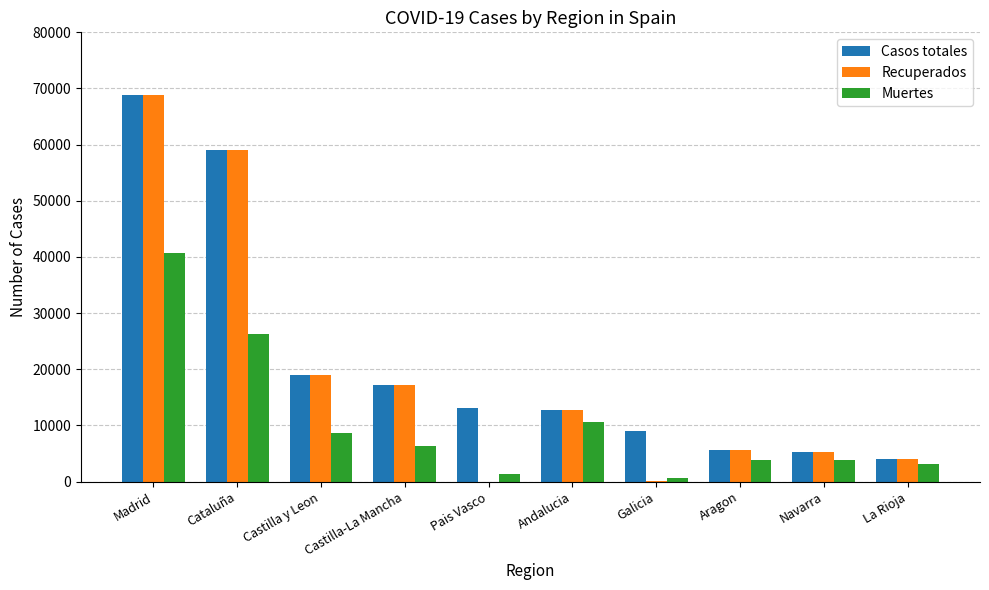

At which label does Recuperados first exceed 12679?

Madrid